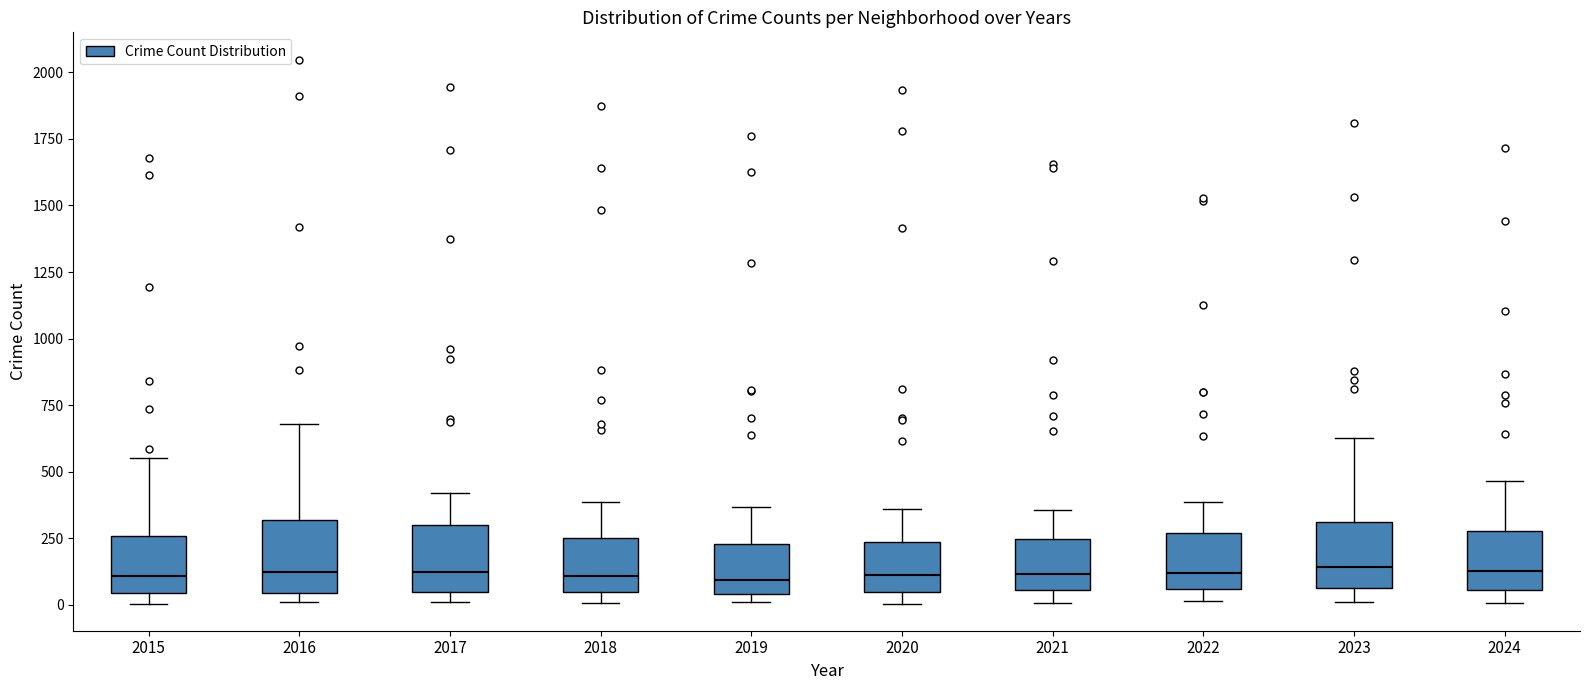

Where is the upper edge of the box at x = 2015 on the y-axis? The values are not printed on the chart, so give them approximately, as read against the axis.

250